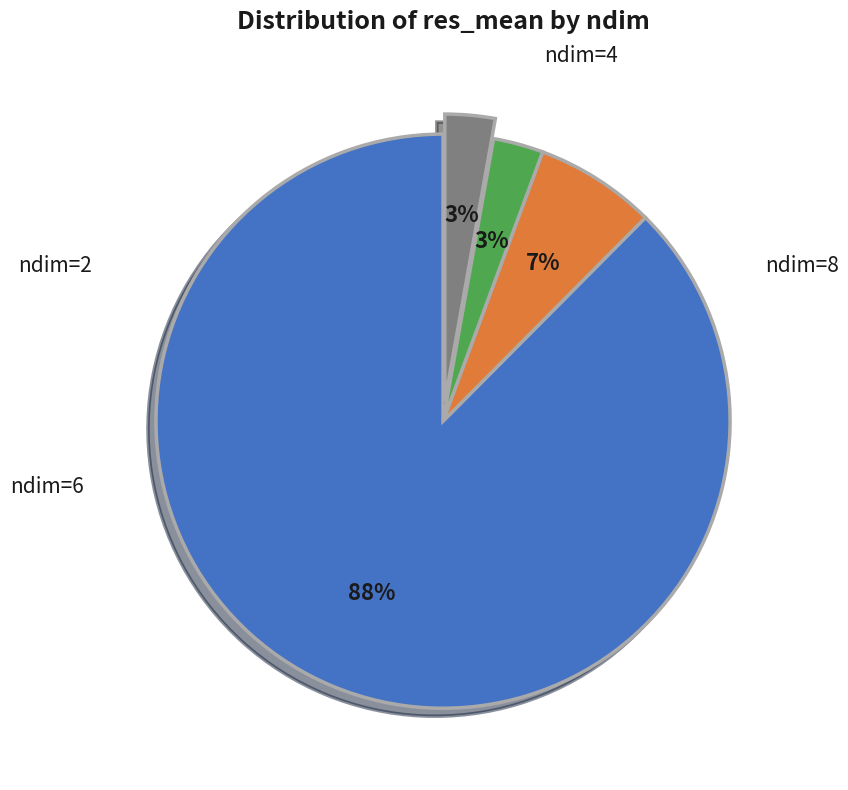

Count the number of slices in the pie.

4